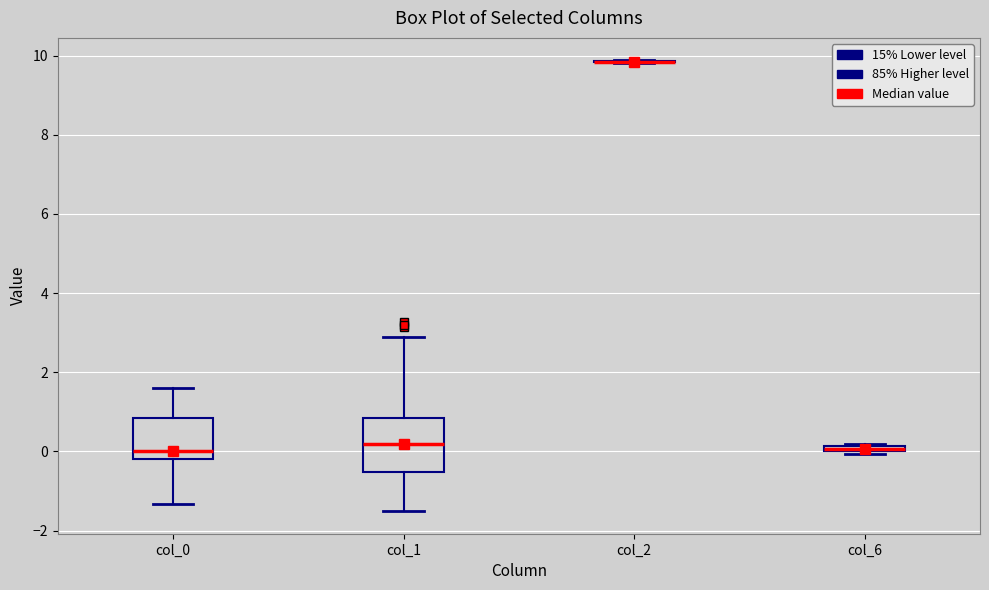

Which box is the tallest, from its lower edge to its upper edge?

col_1